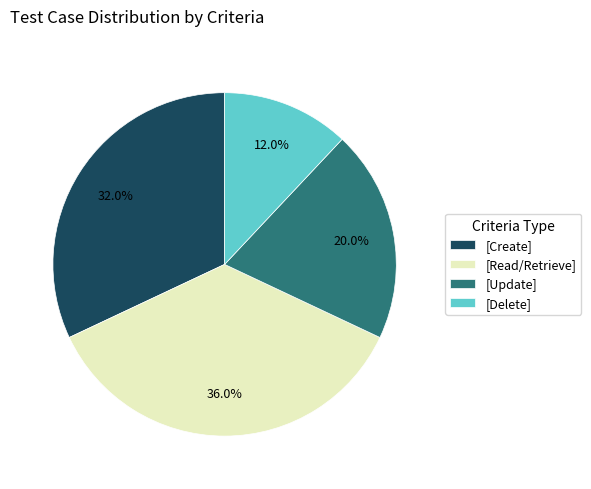

Combined, do [Create] and [Delete] account for over 50%?

No